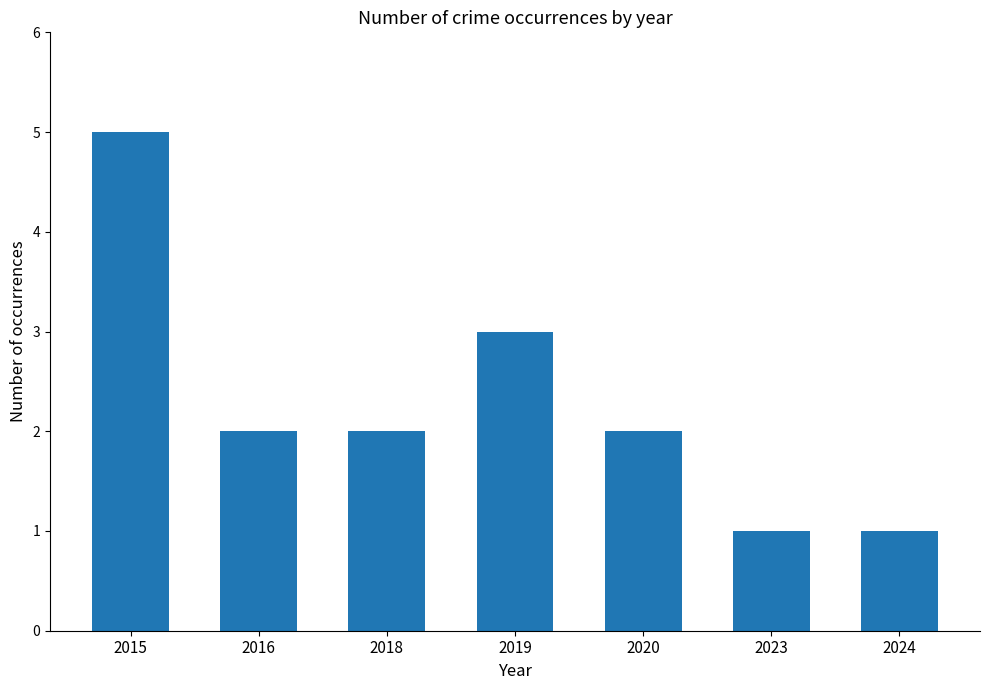

What is the ratio of the value at 2020 to the value at 2015?

0.4